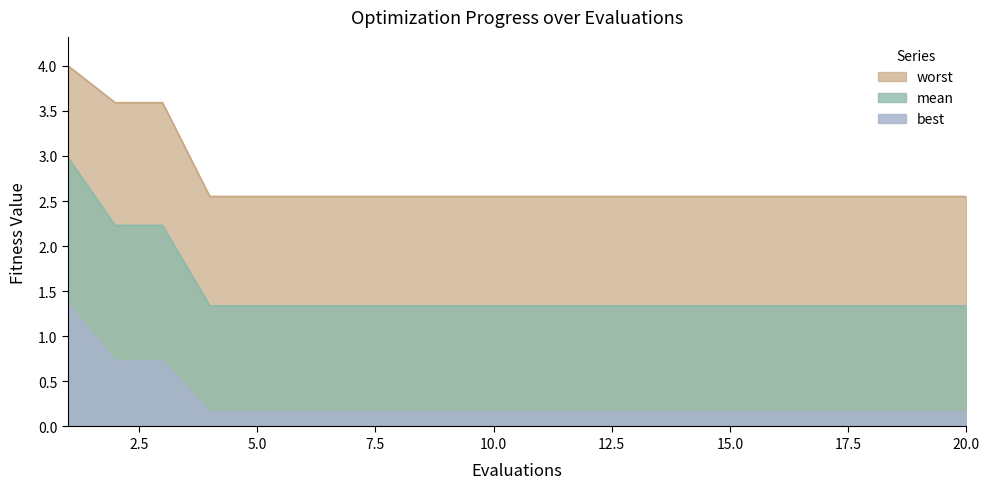

What is the value of the mean point at the 5th from the left?

1.3